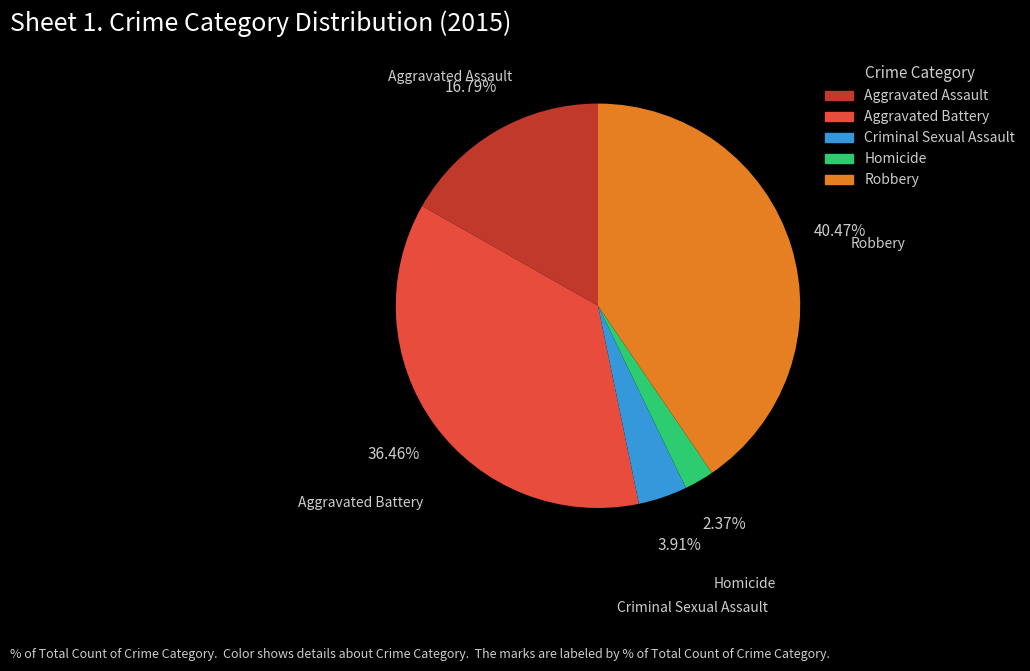

To the nearest percent, what is the difference between the Robbery and Homicide slice percentages?

38%